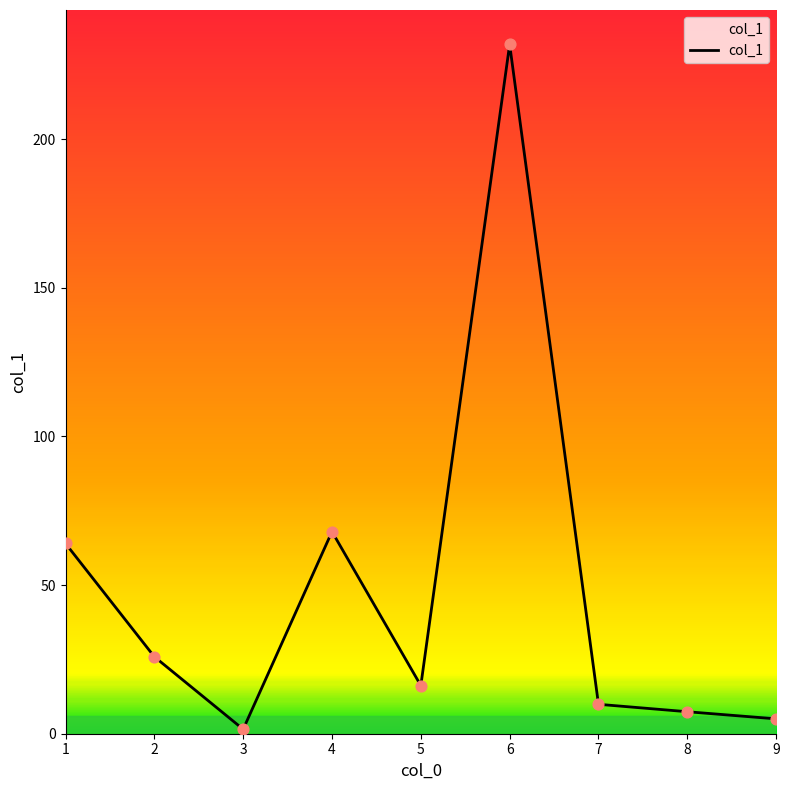

What is the ratio of the value at 8 to the value at 9?

1.5